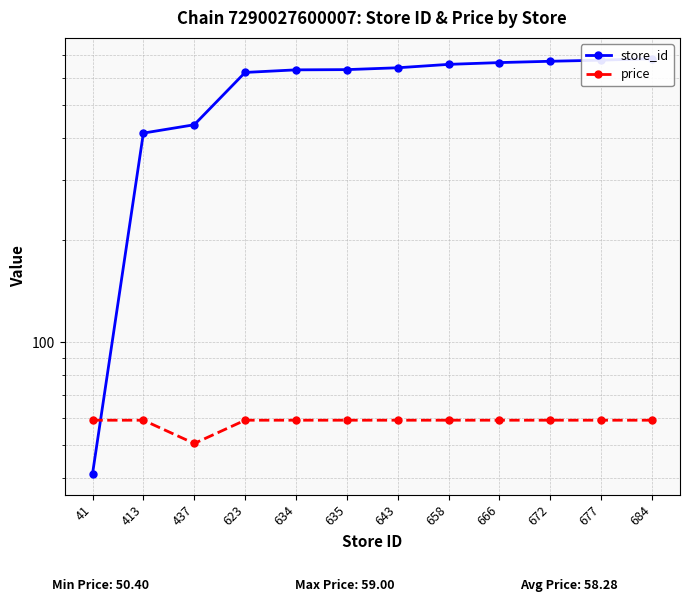

Between 643 and 677, which is larger?

677